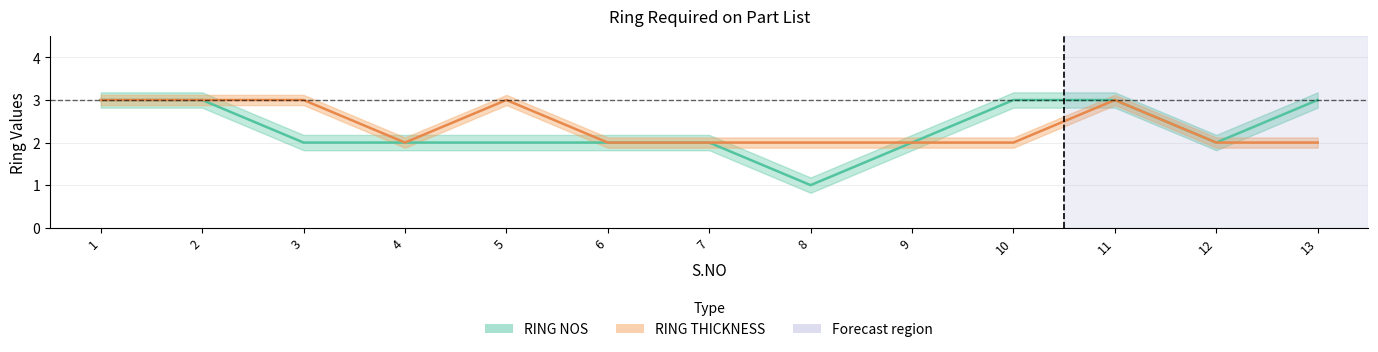

True or false: RING THICKNESS and RING NOS intersect in this chart.

False